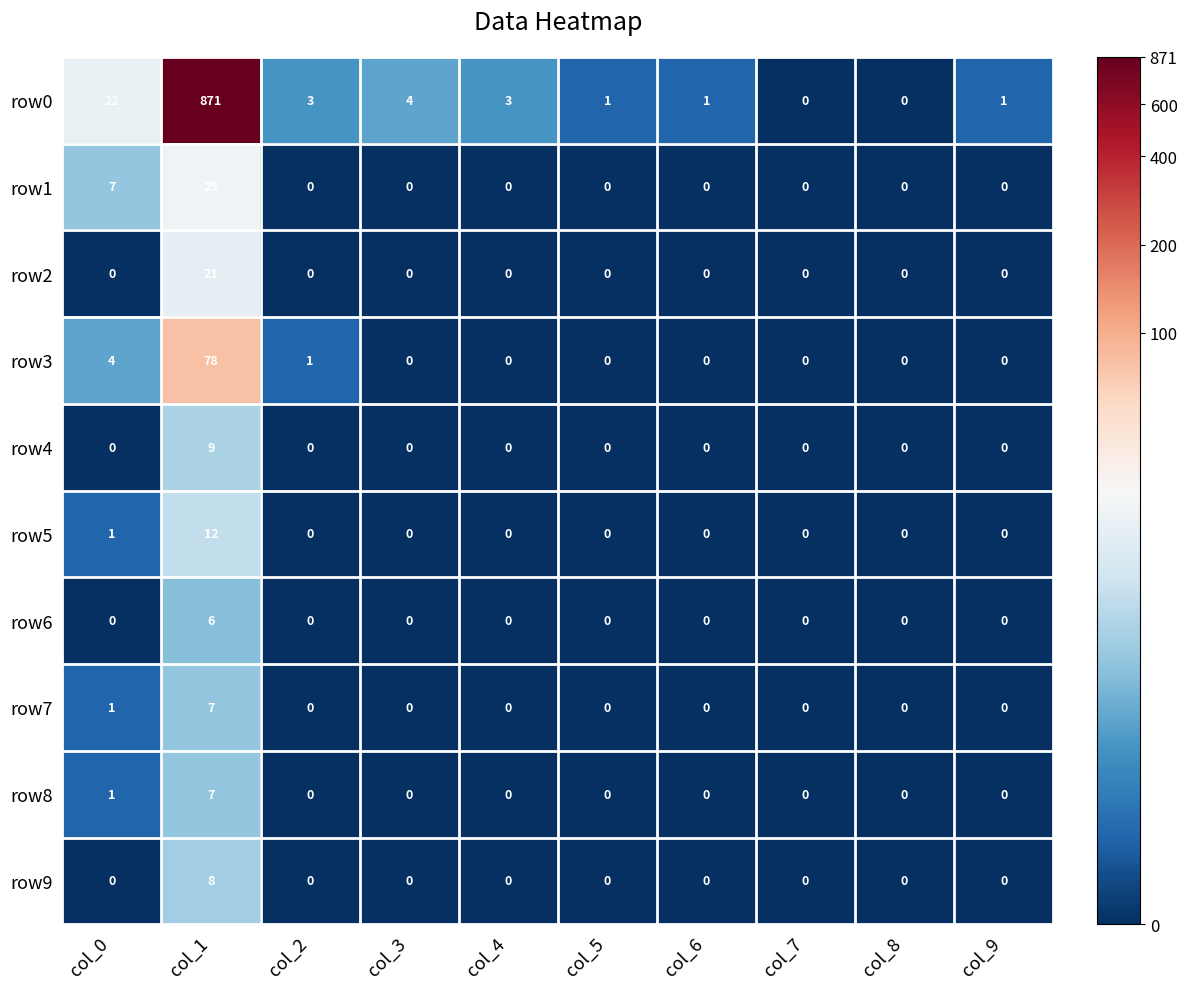

At which category is the sum across all series the highest?

col_1